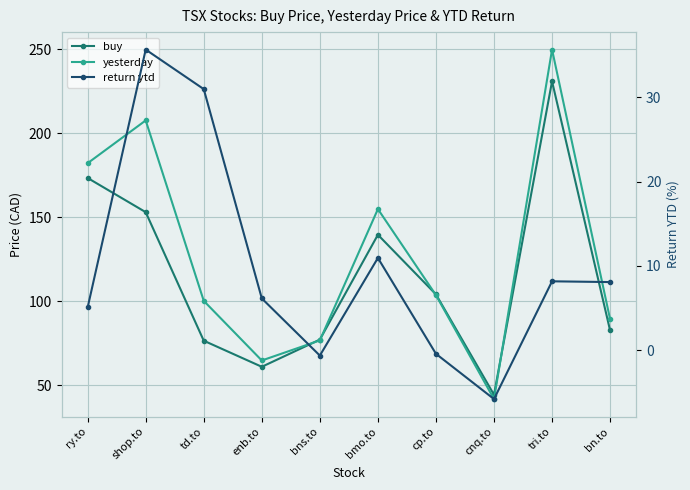

How many negative values does the return ytd series have?

3